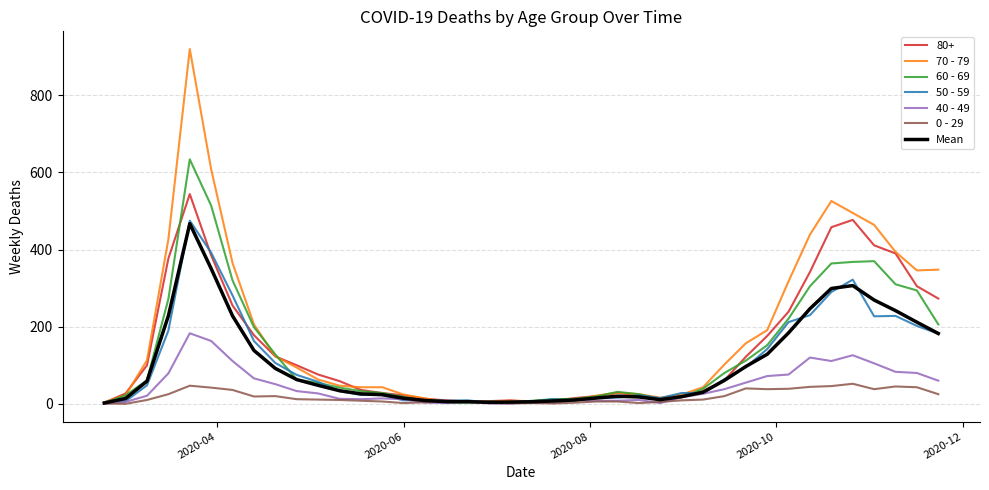

What is the maximum value for 40 - 49?

183.0